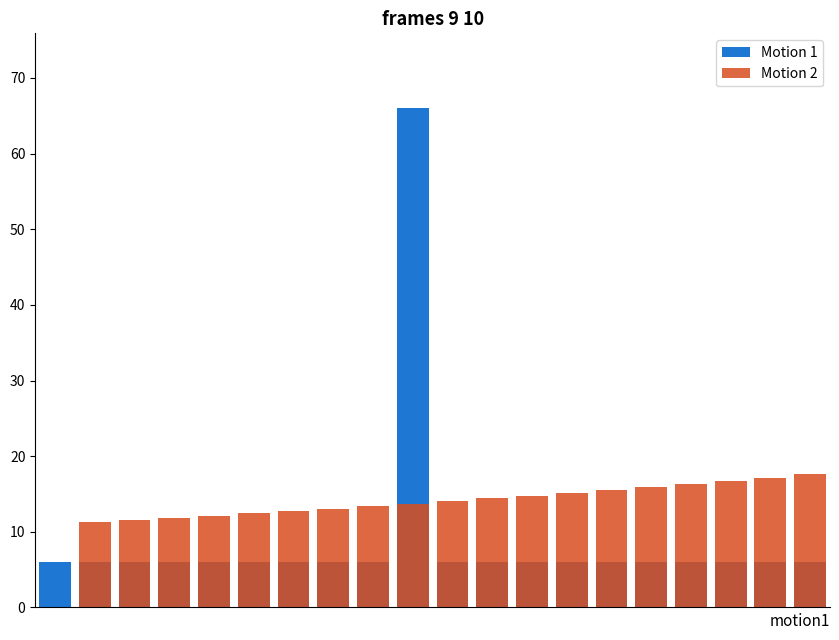

Is it true that Motion 2 equals 14.8 at 12?

True